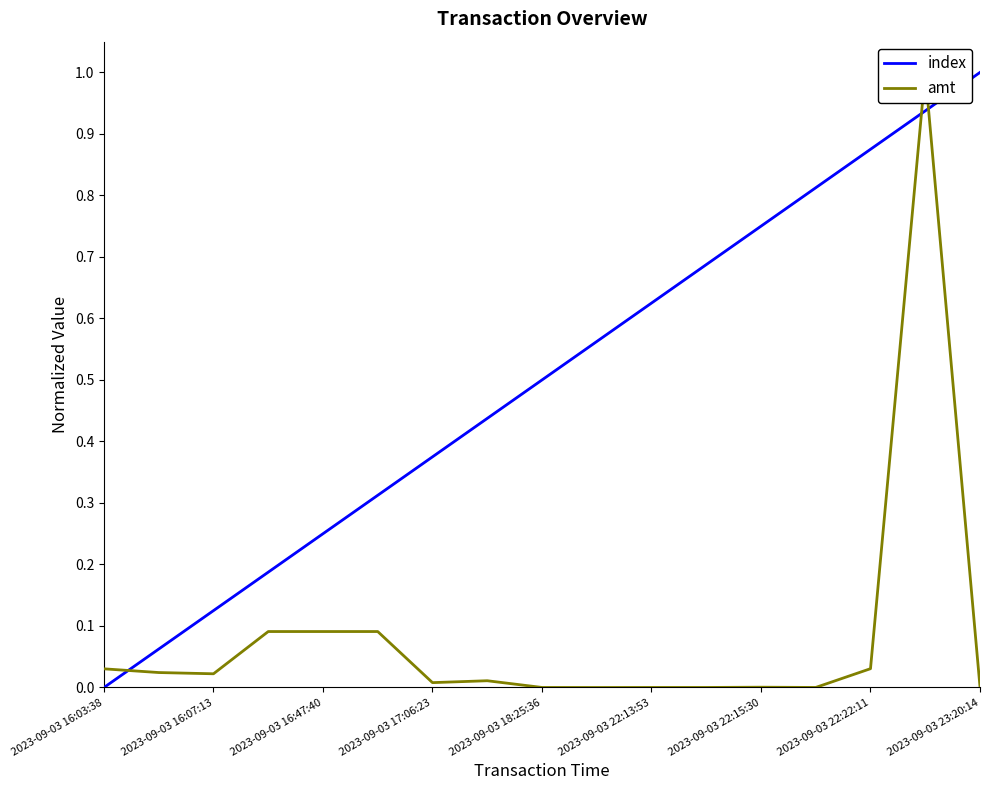

What is the value of the index point at the 16th from the left?

0.9